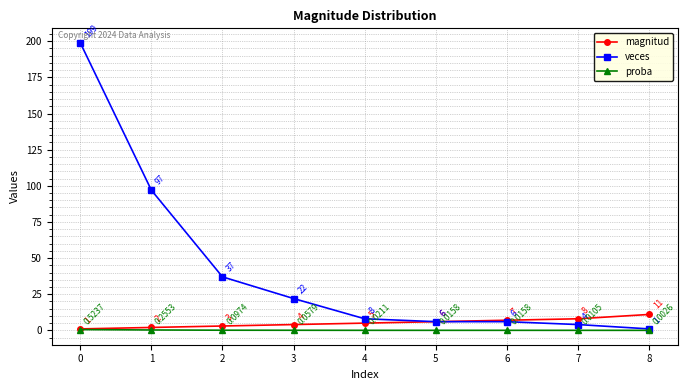

True or false: proba has more than 1 interior local peaks.

False